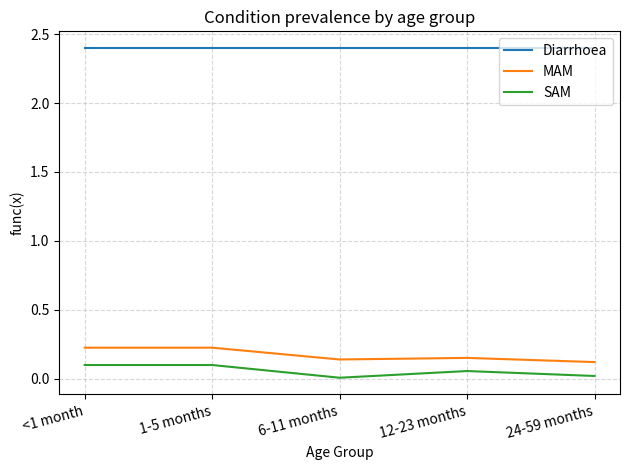

What is the sum of the MAM values at <1 month and 24-59 months?

0.3